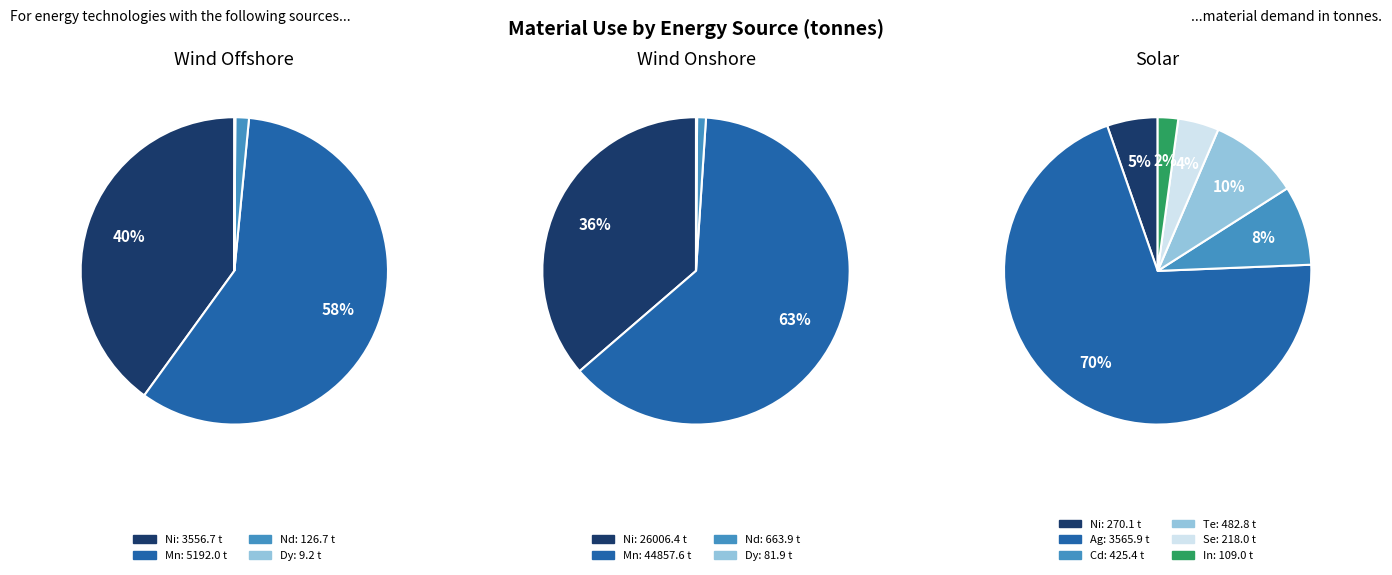

Is Cd the majority of the pie?

No